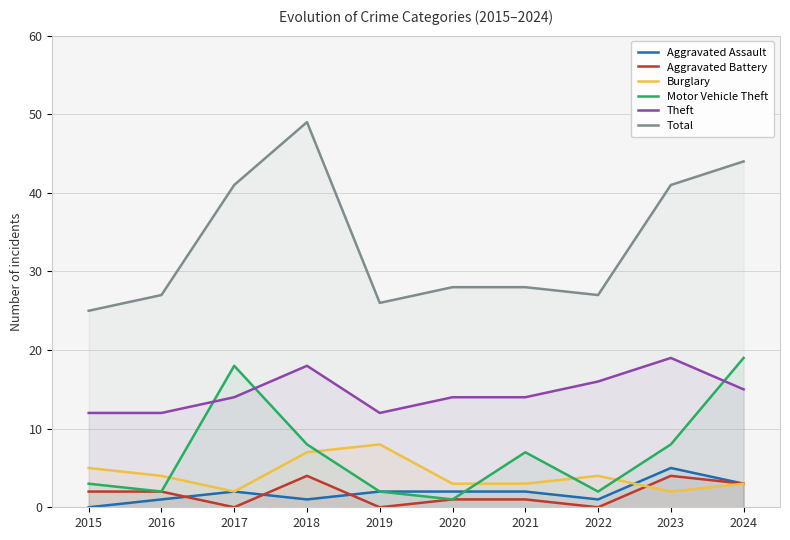

True or false: Theft and Total cross at least once.

False